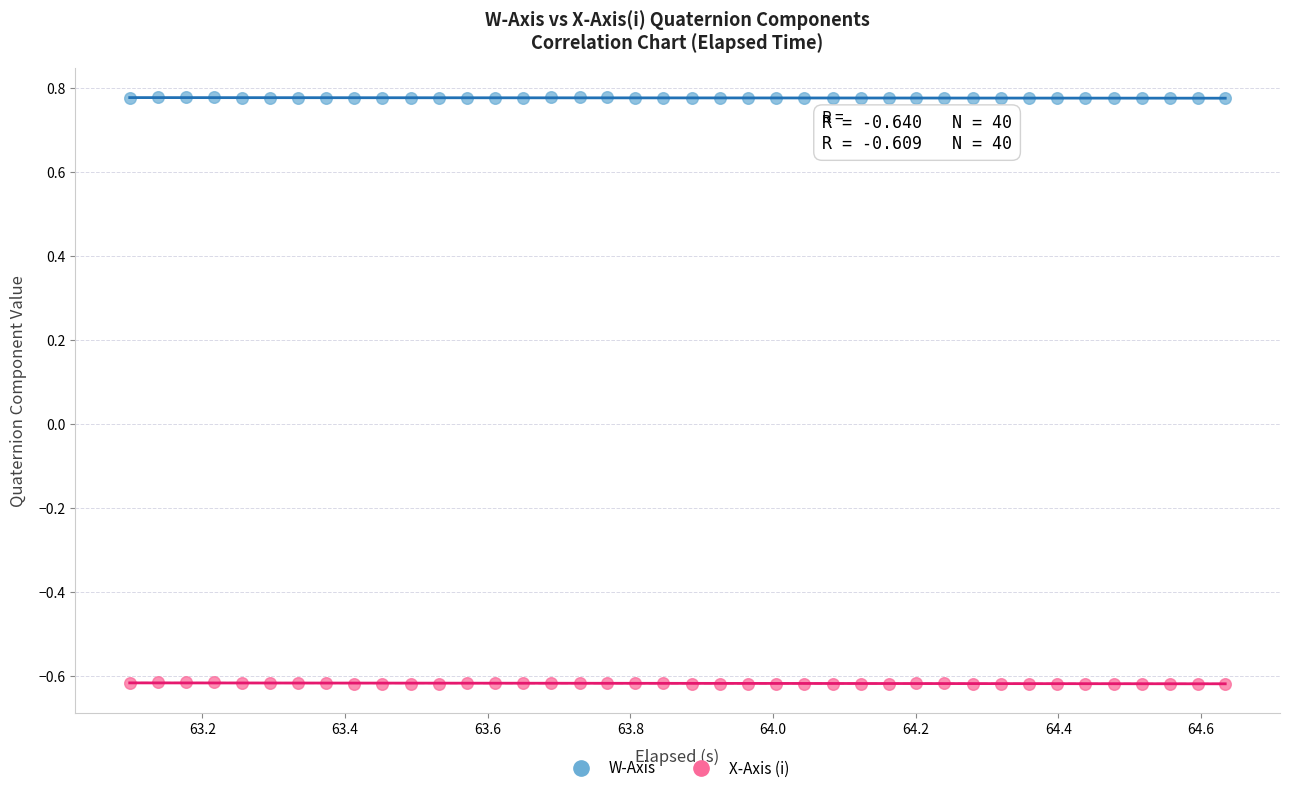

Which series contains the lowest Y value?

X-Axis (i)